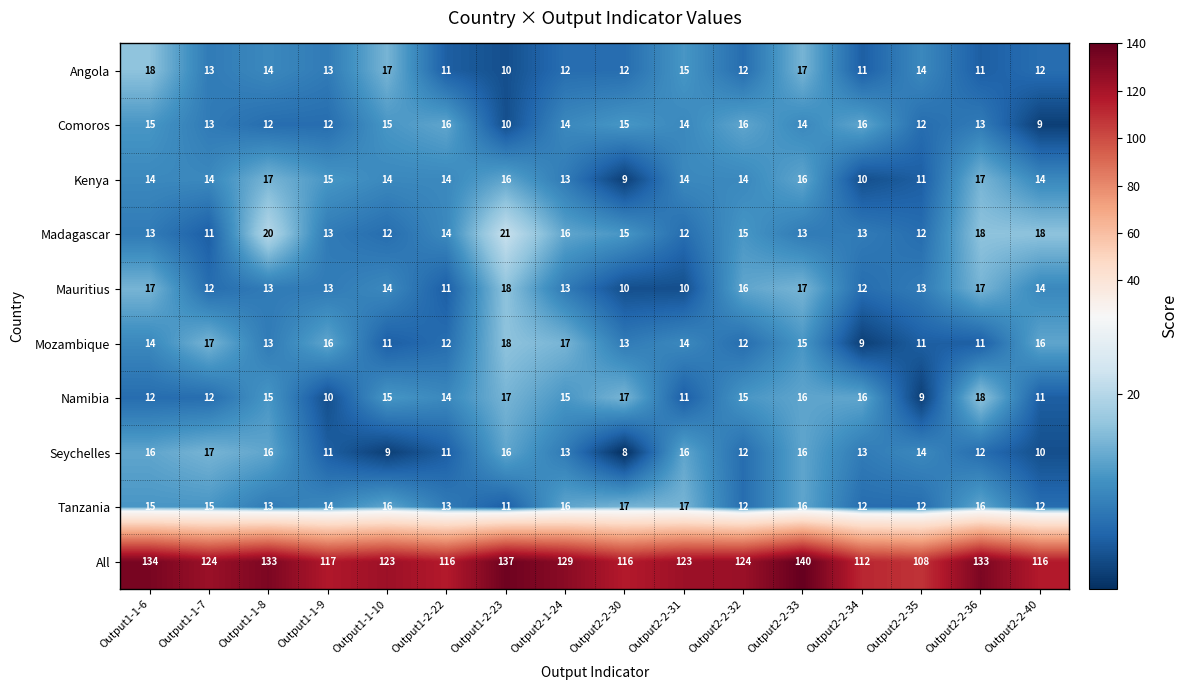

Read the Angola value at Output2-2-32.

12